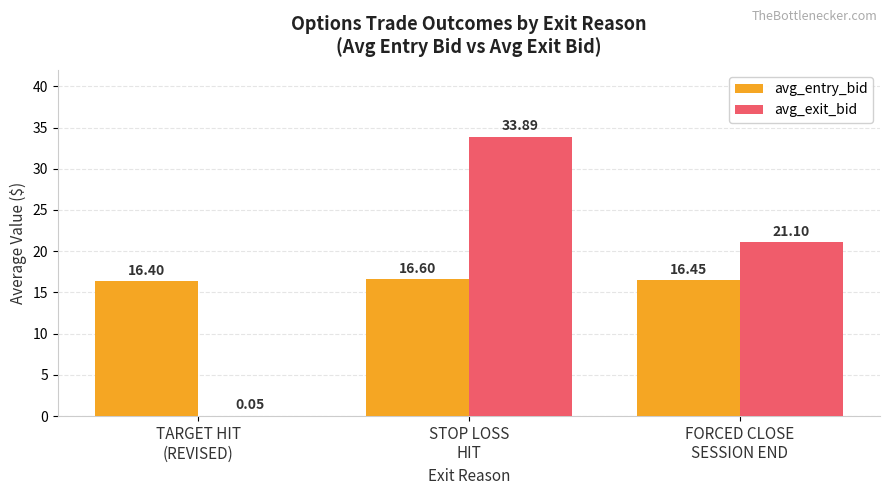

Is the value of avg_entry_bid at FORCED CLOSE
SESSION END greater than the value of avg_exit_bid at STOP LOSS
HIT?

No